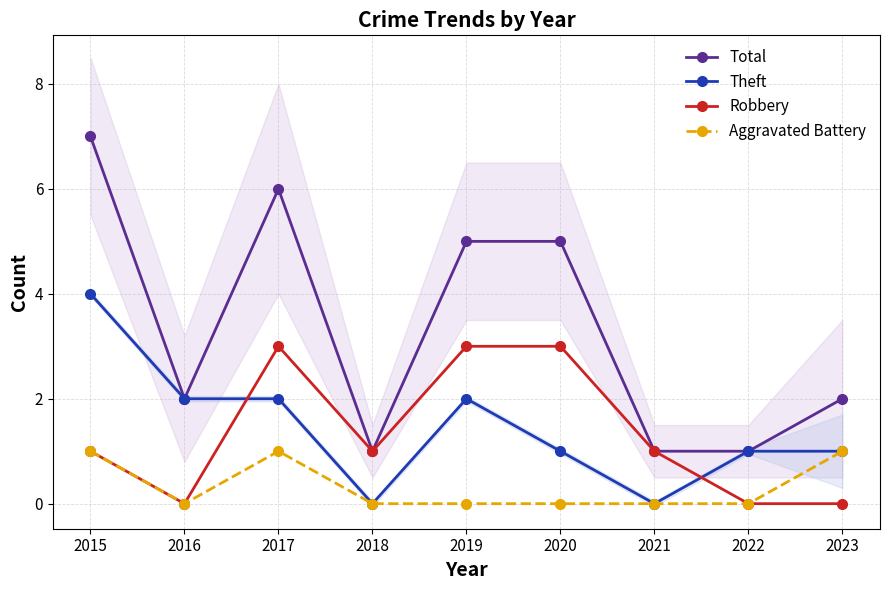

Is the value of Robbery at 2017 greater than the value of Total at 2015?

No